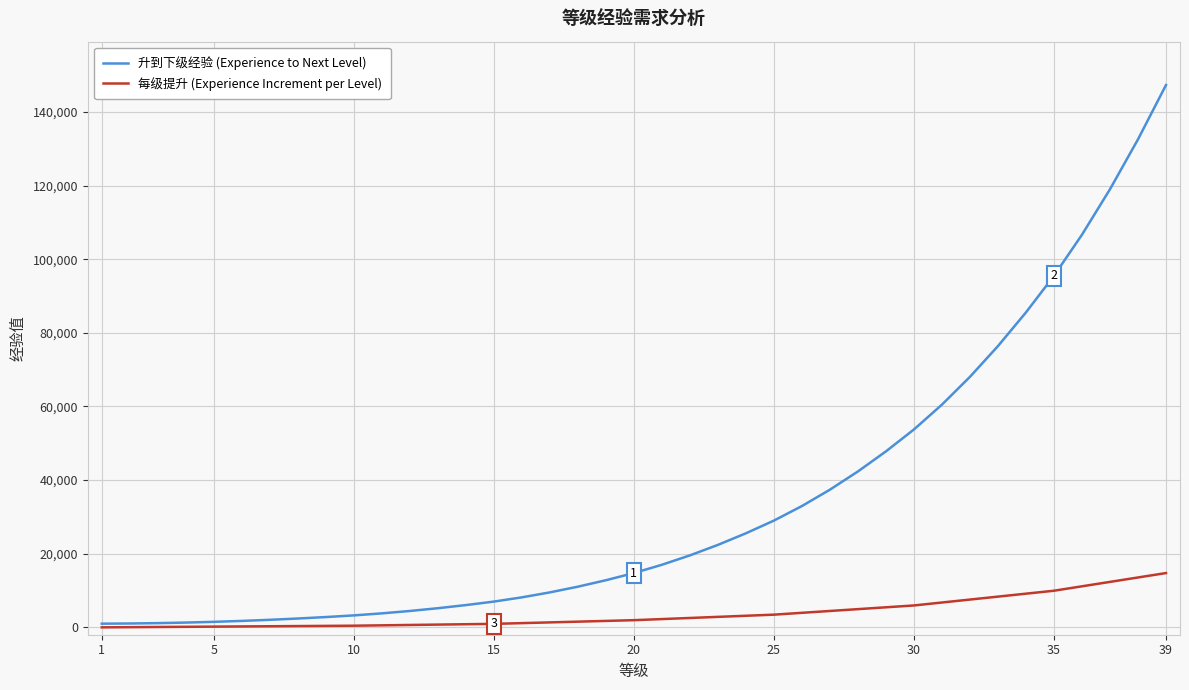

Which series has the largest range (max minus min)?

升到下级经验 (Experience to Next Level)